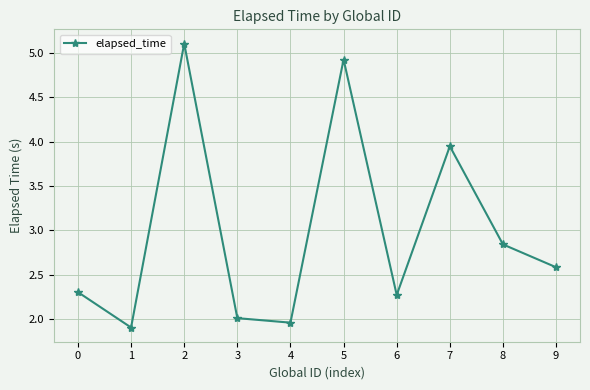

Approximately how many times larger is the value at 4 compared to 3?

1.0